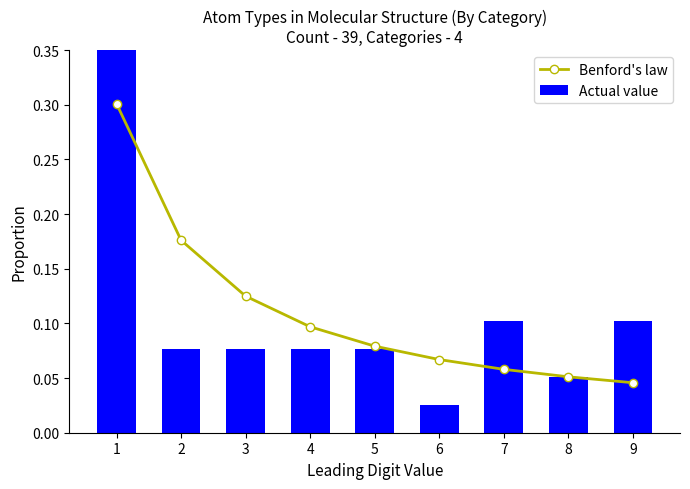

What is the difference between the second highest and minimum values in the Benford's law series?

0.1